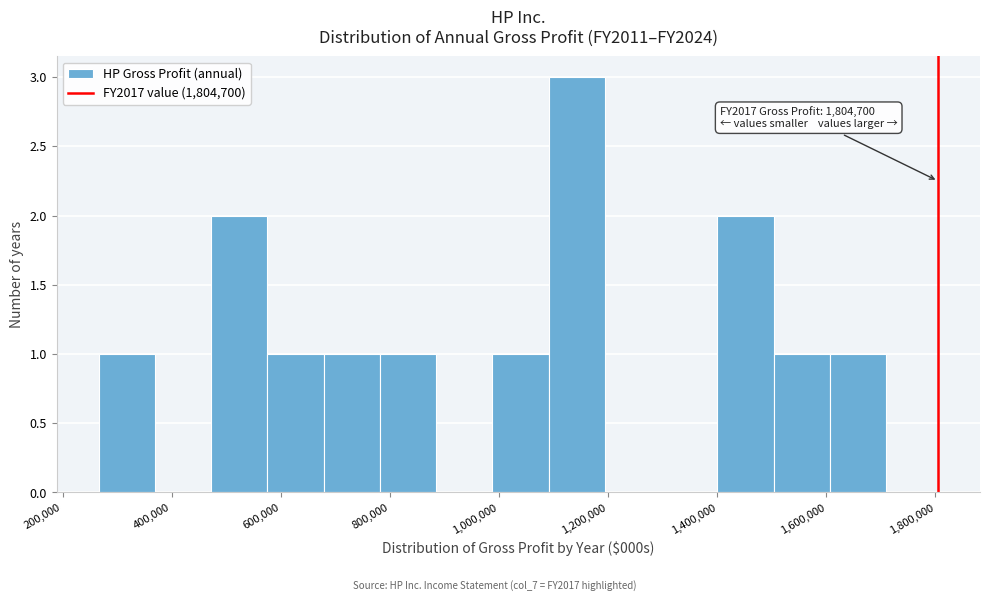

Over which range of the x-axis is the bar tallest?

1100000 to 1200000